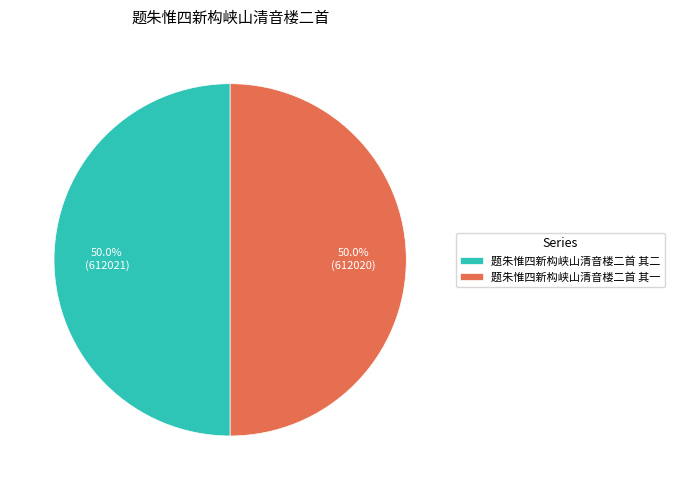

True or false: 题朱惟四新构峡山清音楼二首 其二 accounts for 41% of the total.

False